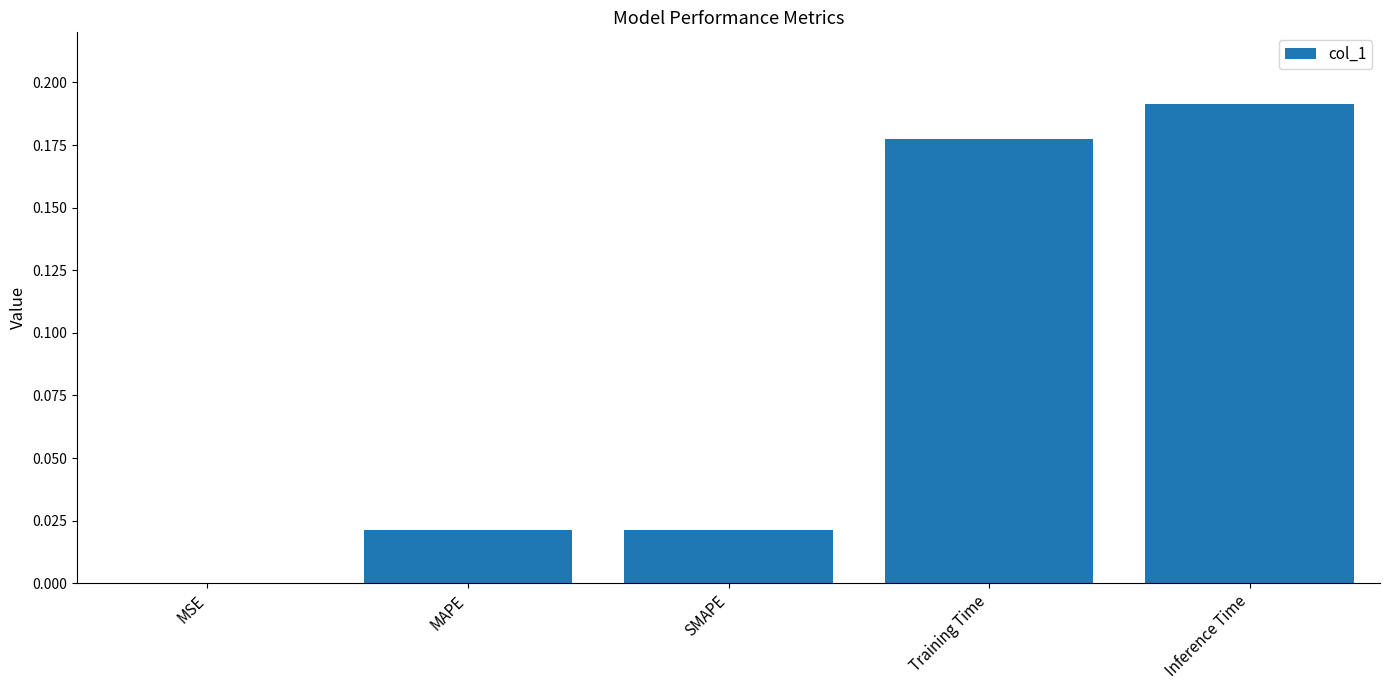

What is the sum of all values?

0.4